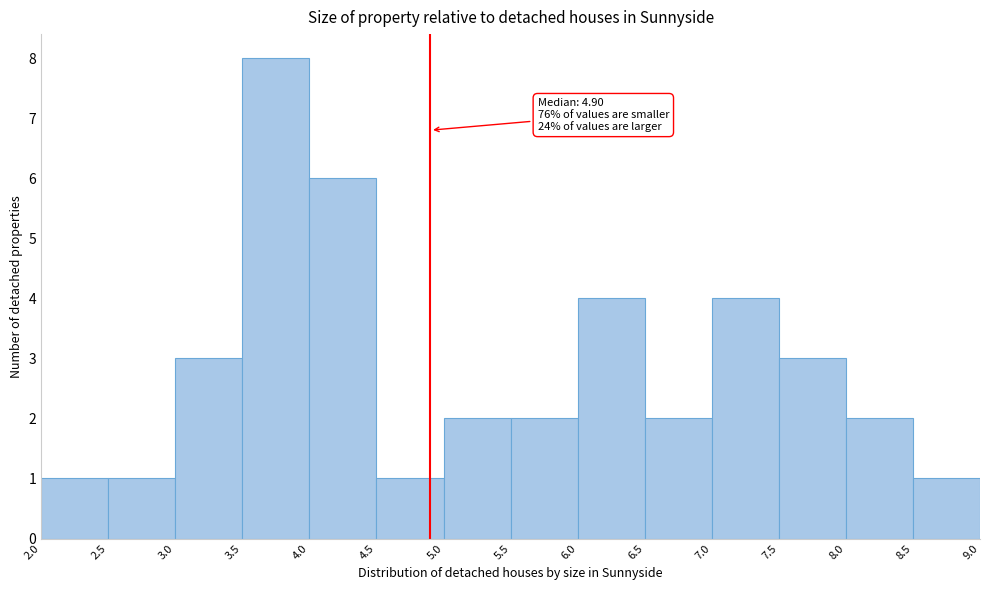

Over which range of the x-axis is the bar tallest?

3.5 to 4.0